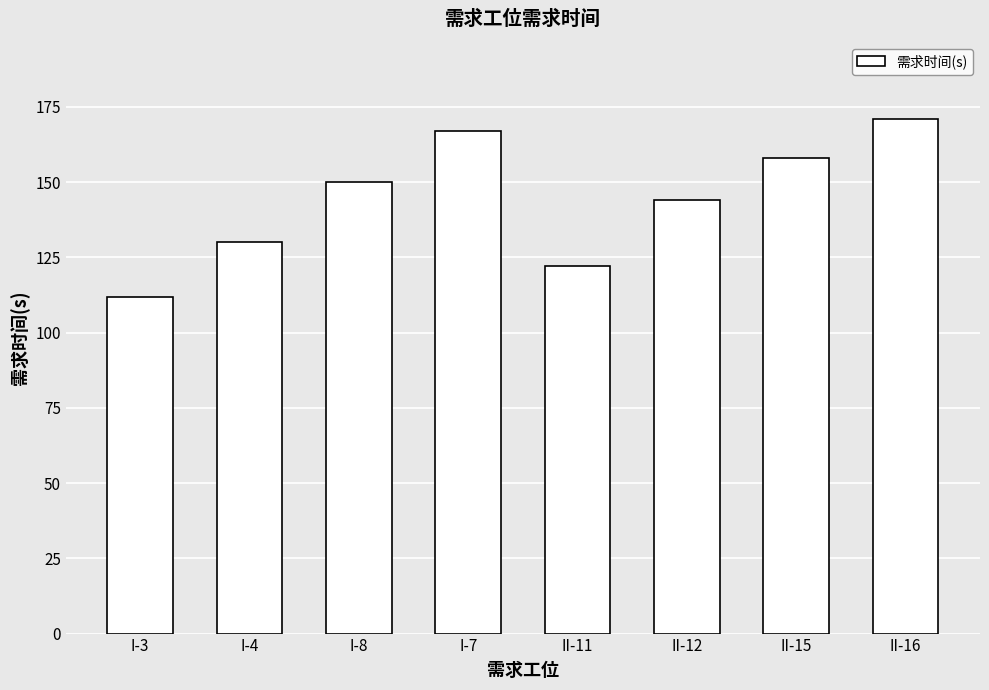

Is it true that the value at II-11 is 76?

False